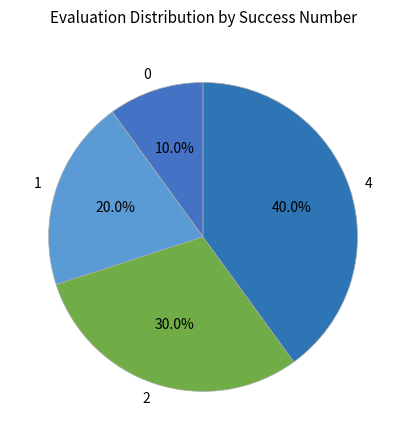

What is the ratio of the value at 4 to the value at 2?

1.3